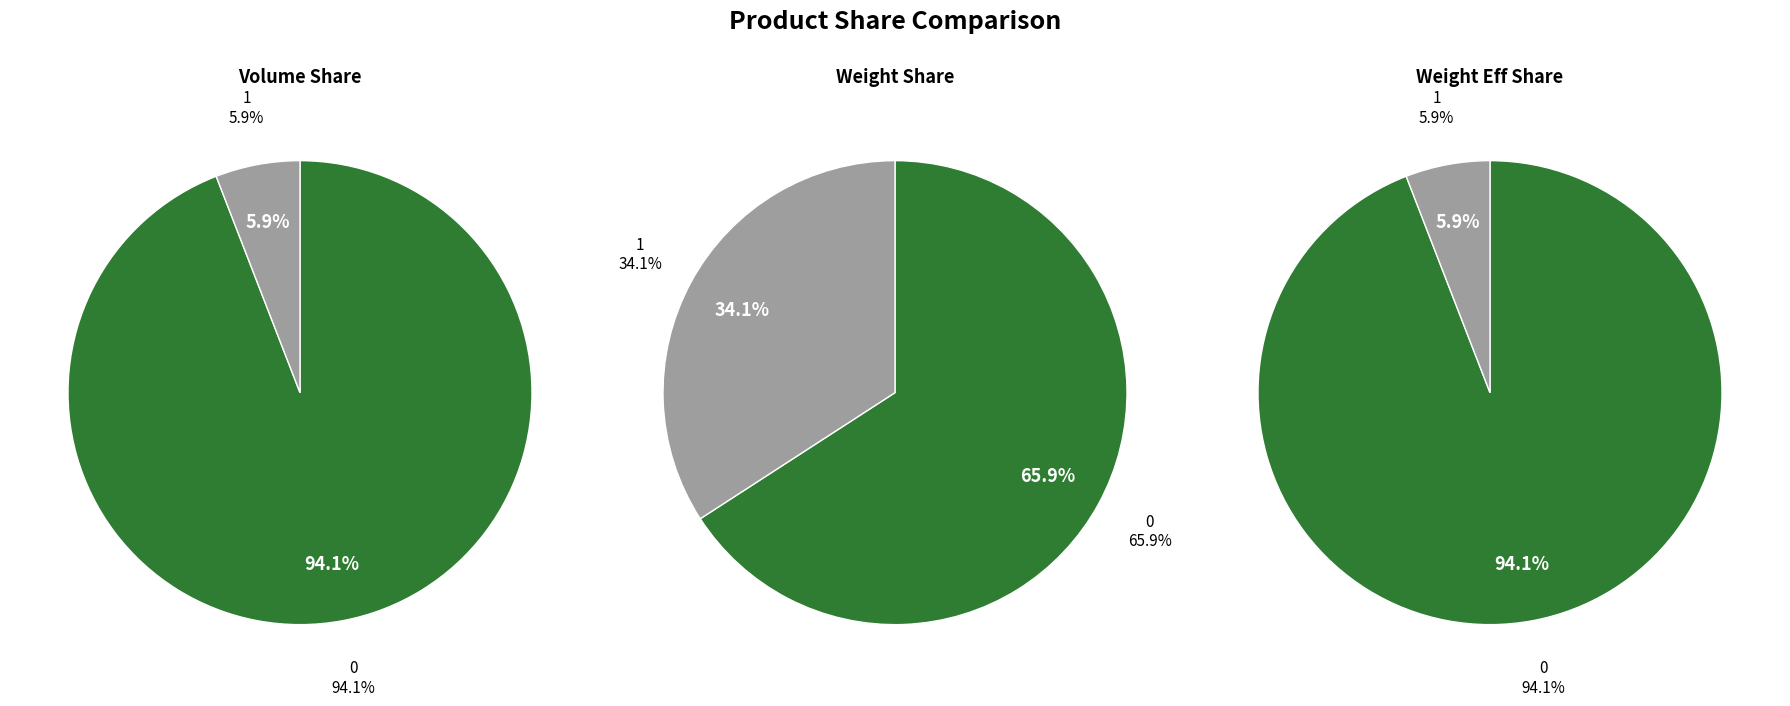

To the nearest percent, what is the combined percentage of 1 and 0?

100%